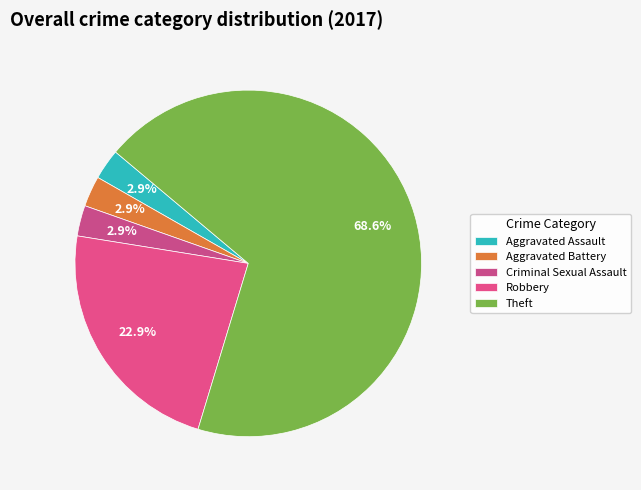

How many segments does this pie chart have?

5